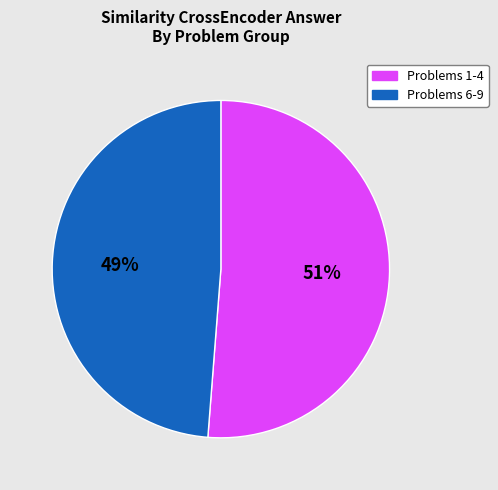

To the nearest percent, what is the difference between the largest and smallest slice percentages?

2%